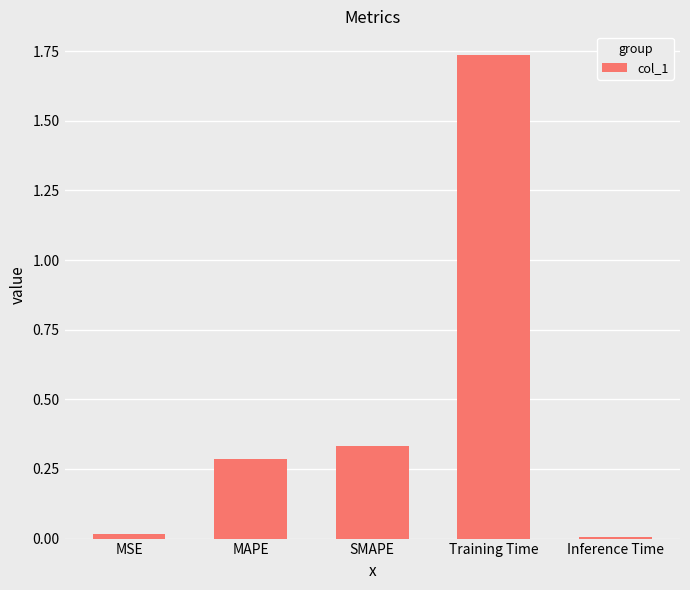

The value at MAPE is 0.3. True or false?

True